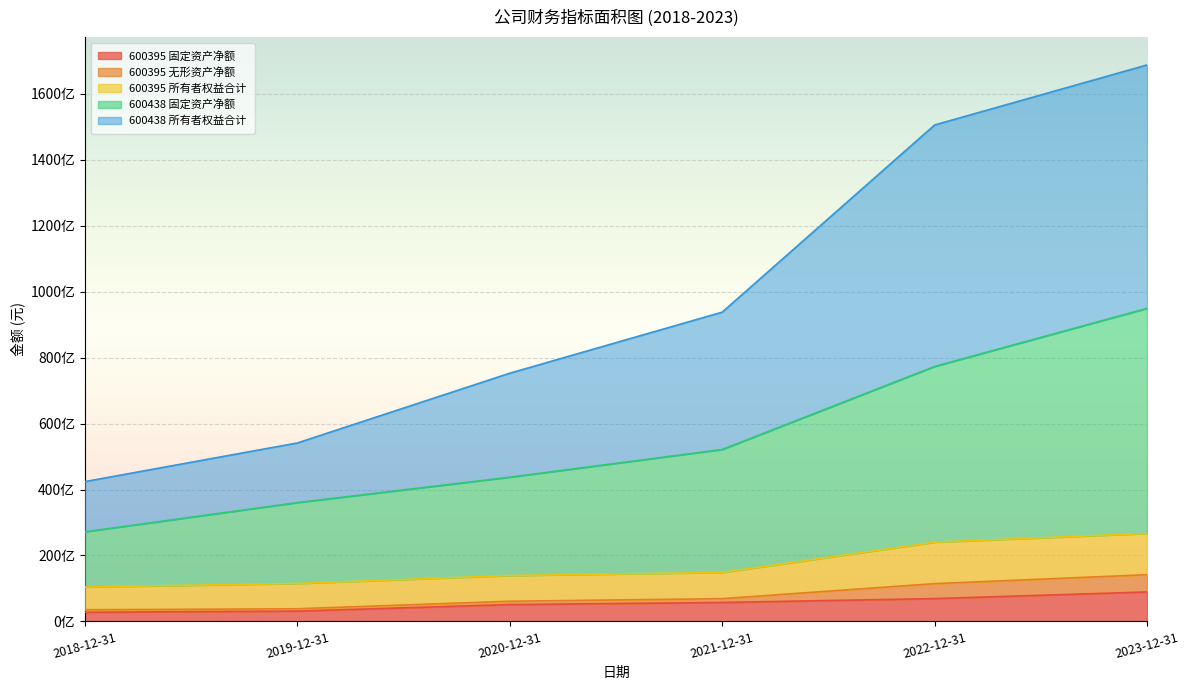

Does the chart display data point markers on the line(s)?

No